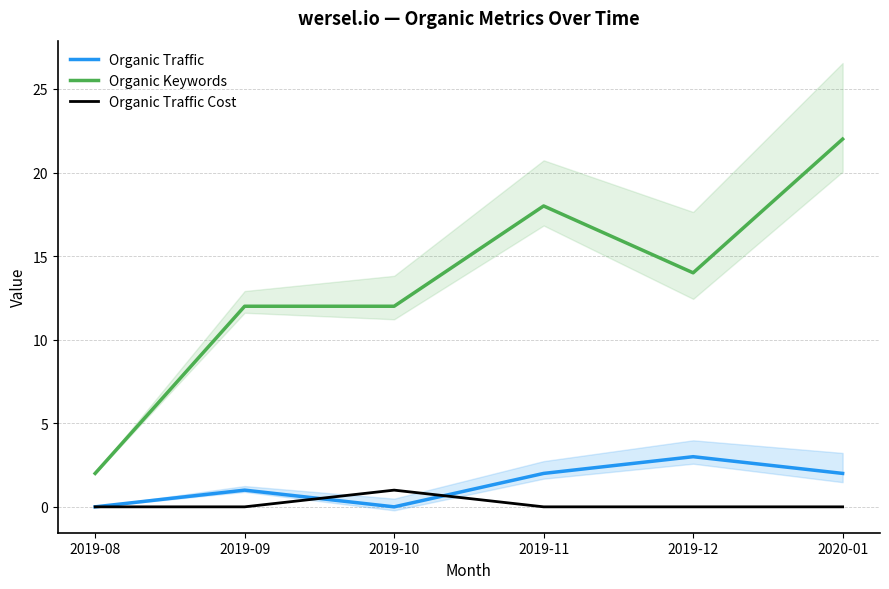

Which series has the largest total across all categories?

Organic Keywords